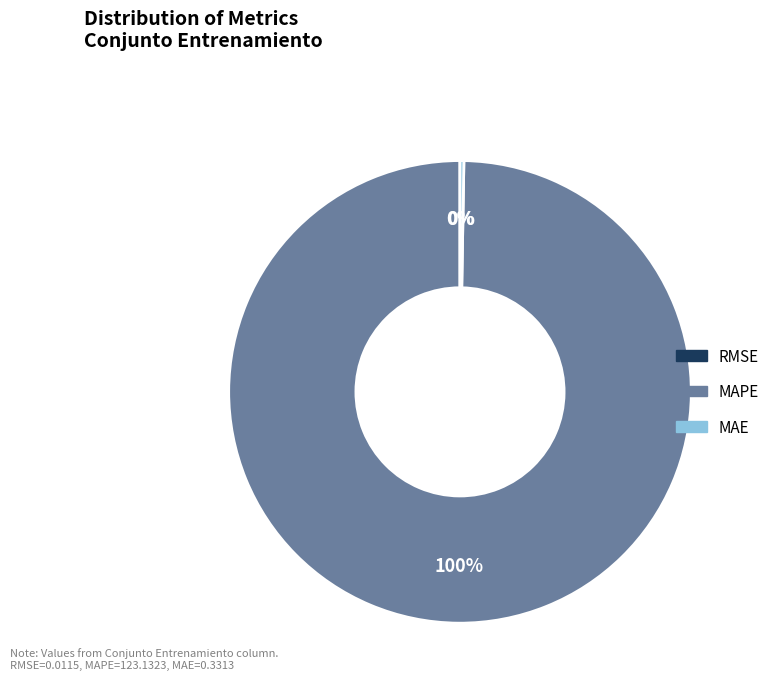

What is the largest slice in the pie chart?

MAPE